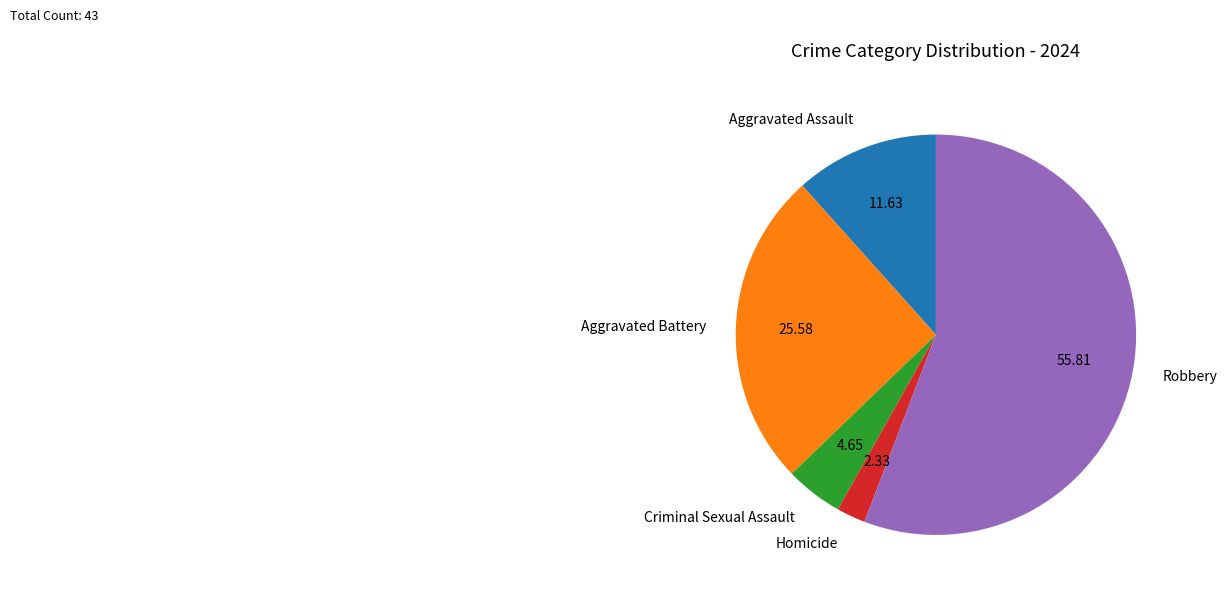

Is Robbery the majority of the pie?

Yes